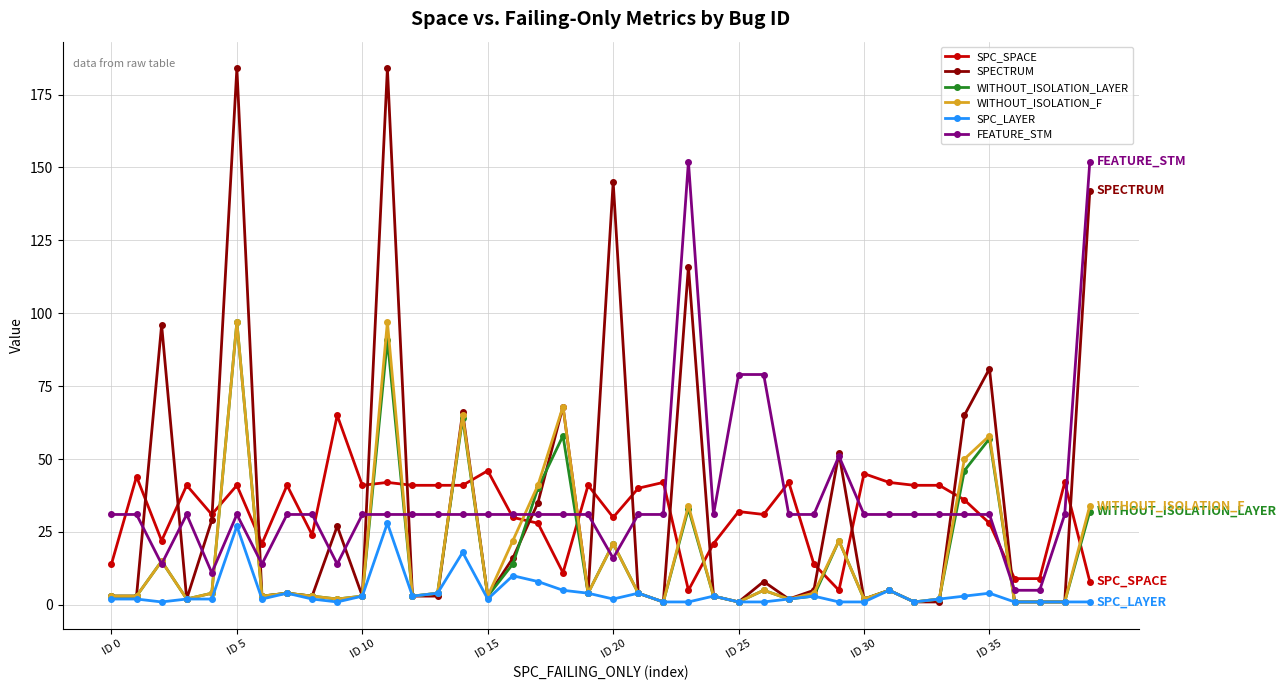

What are all the series names shown in the legend?

SPC_SPACE, SPECTRUM, WITHOUT_ISOLATION_LAYER, WITHOUT_ISOLATION_F, SPC_LAYER, FEATURE_STM